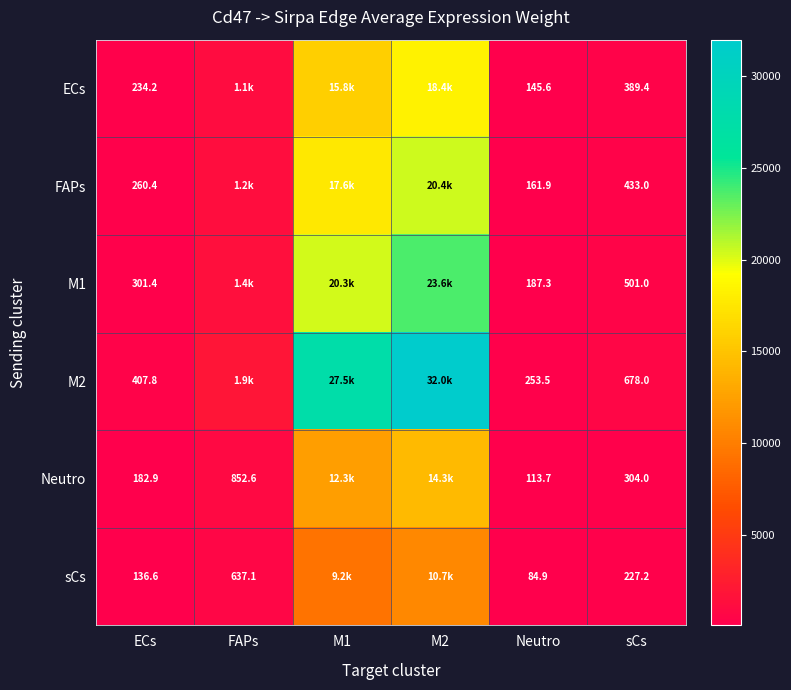

Rank the categories by M1 value from highest to lowest.

M2, M1, FAPs, sCs, ECs, Neutro